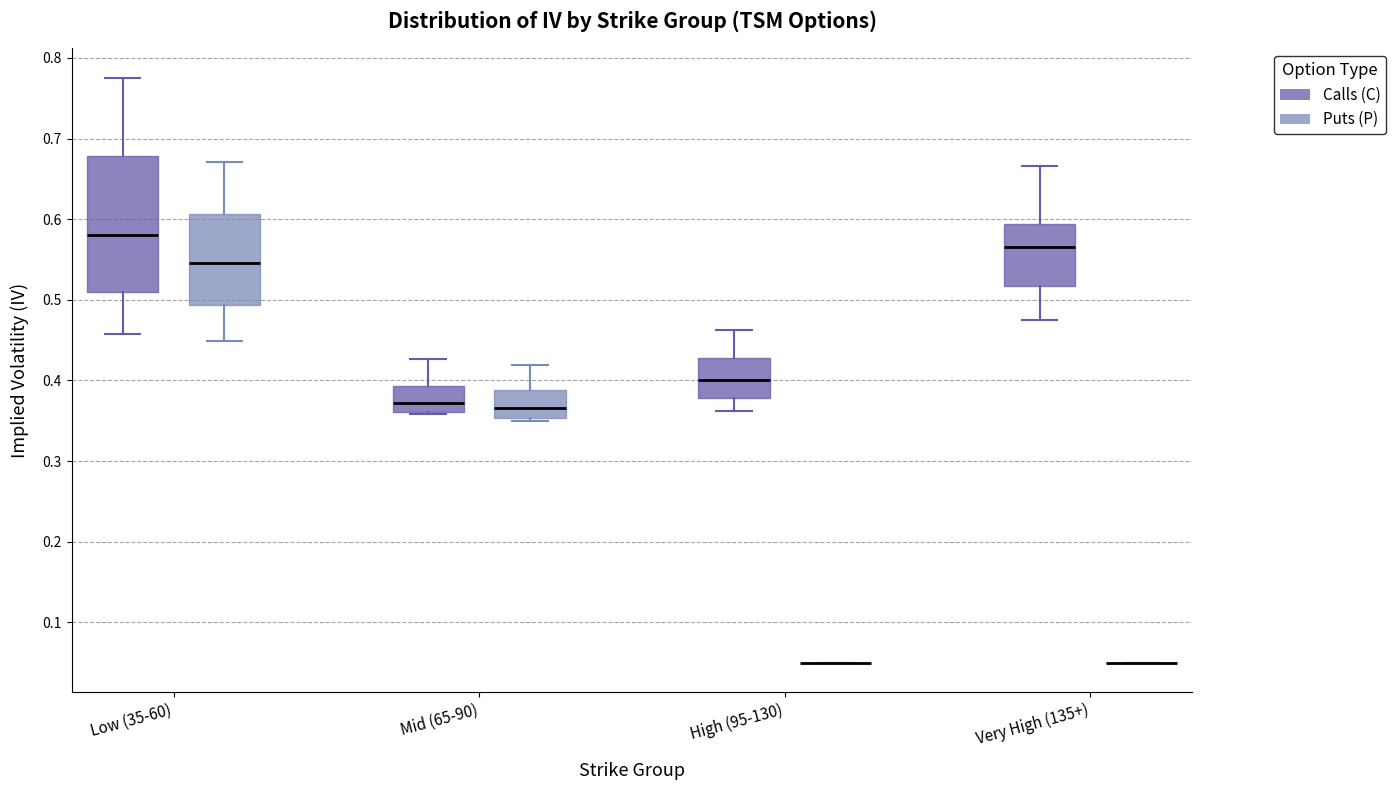

Comparing the boxes themselves (not the whiskers), which one is the tallest?

Low (35-60) (Calls (C))